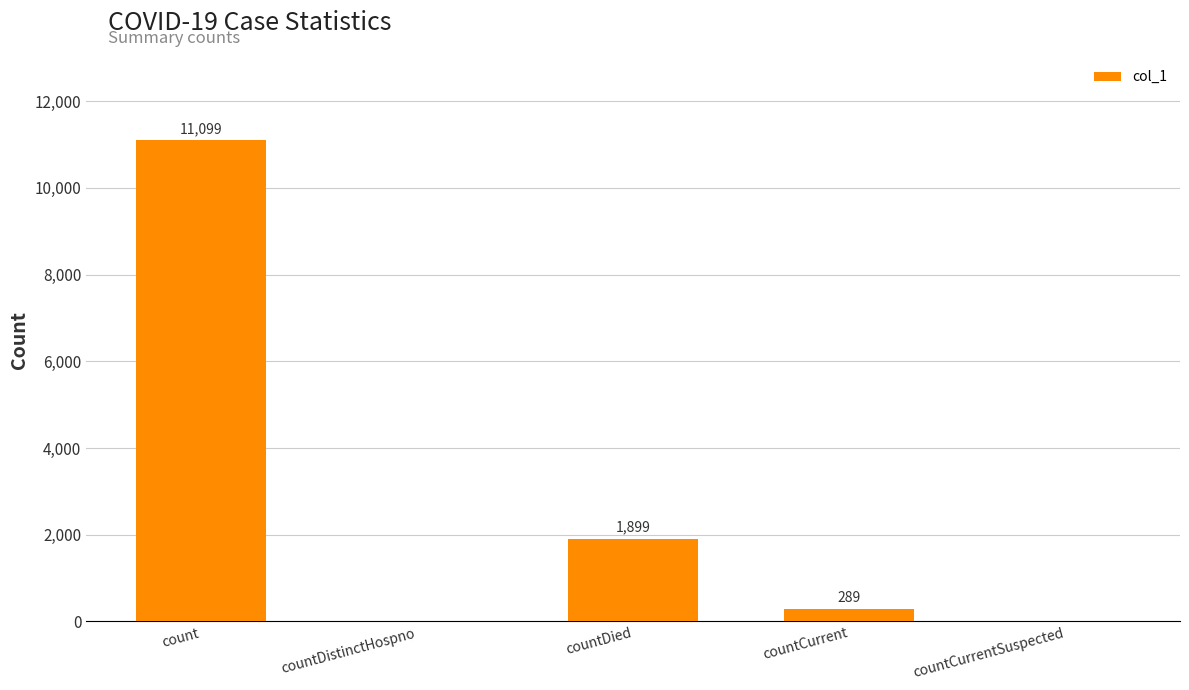

At which category does the chart reach its peak across all series?

count